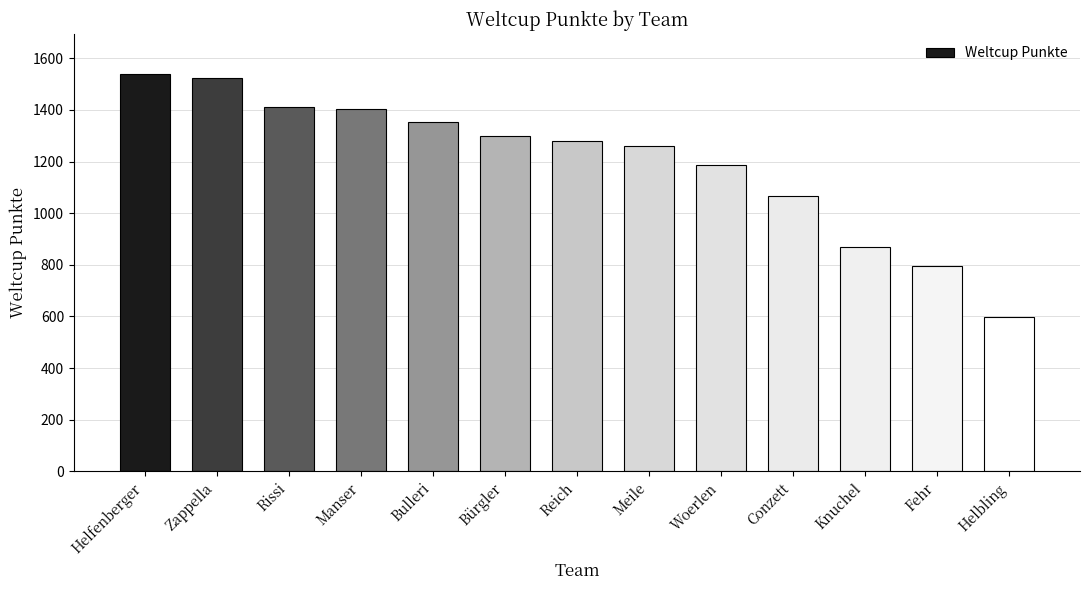

True or false: the data shows 613 at Woerlen.

False